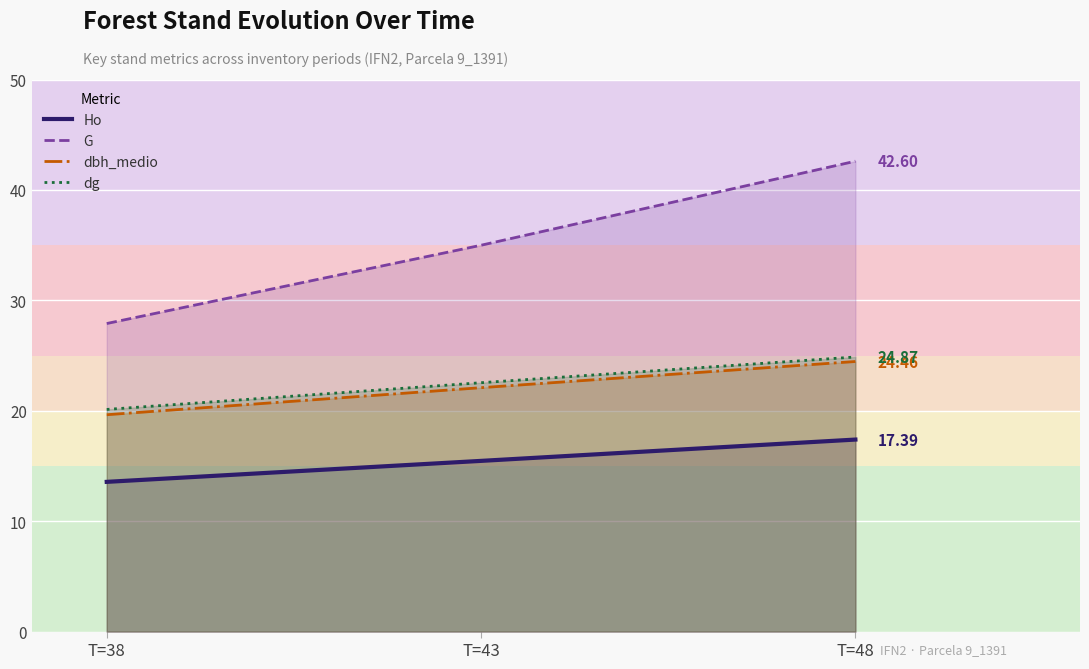

Reading left to right, extract all data points from this chart.

Ho: 13.6	15.5	17.4
G: 27.9	35.0	42.6
dbh_medio: 19.6	22.1	24.5
dg: 20.1	22.5	24.9